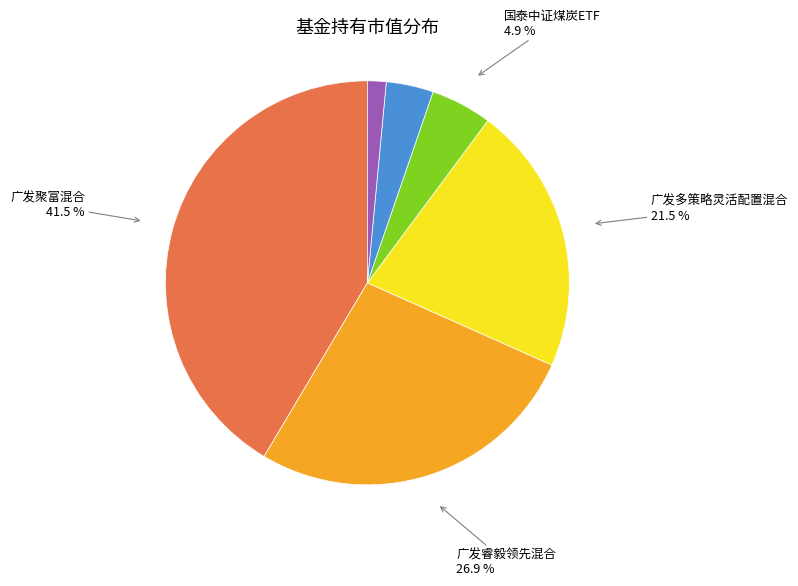

How many segments does this pie chart have?

6